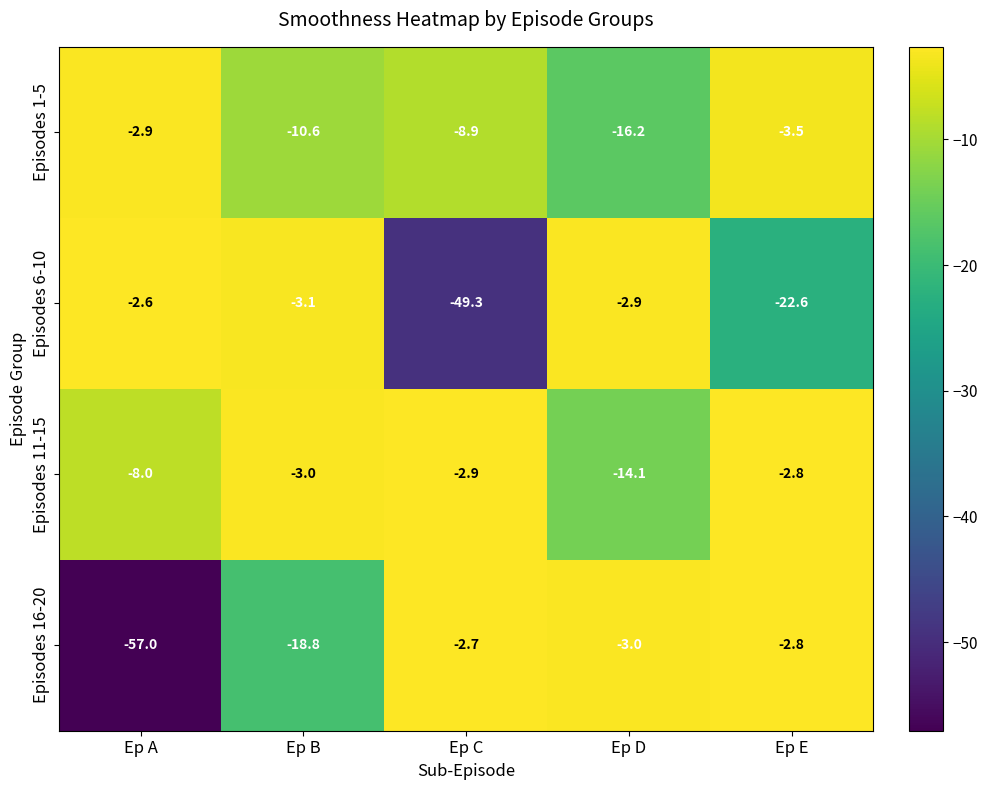

At which category does the chart reach its minimum across all series?

Ep A